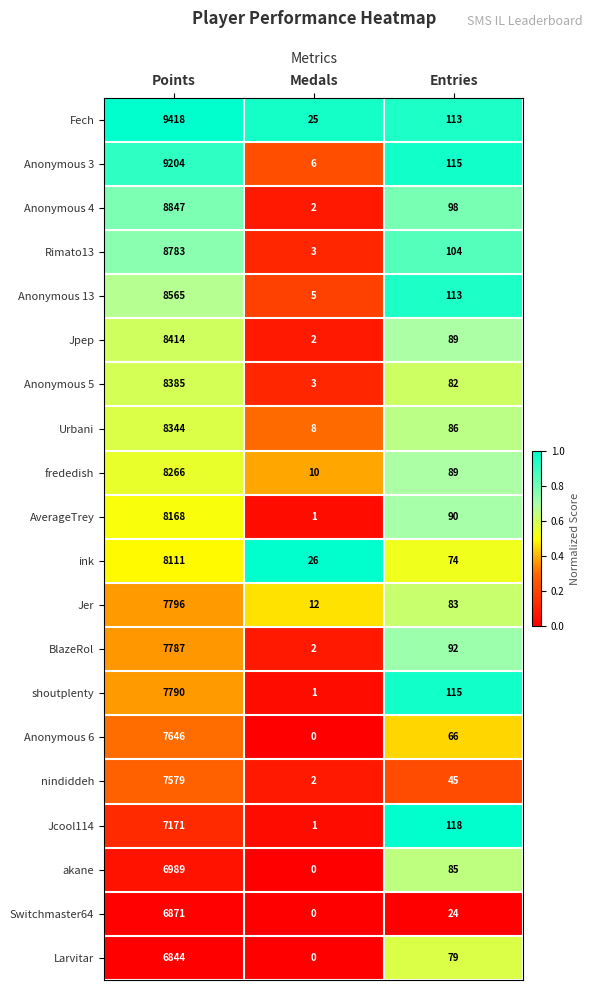

True or false: Jcool114 has a value of 118 at Entries.

True